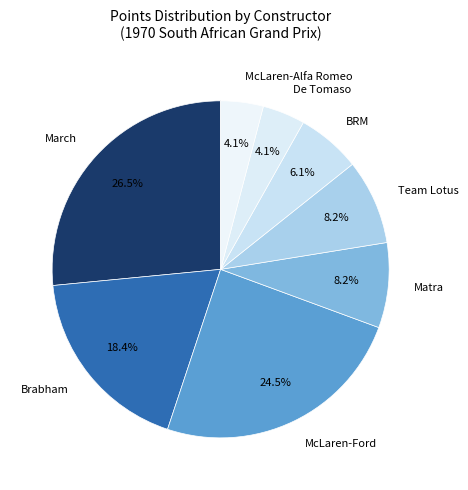

How many slices are in this pie chart?

8